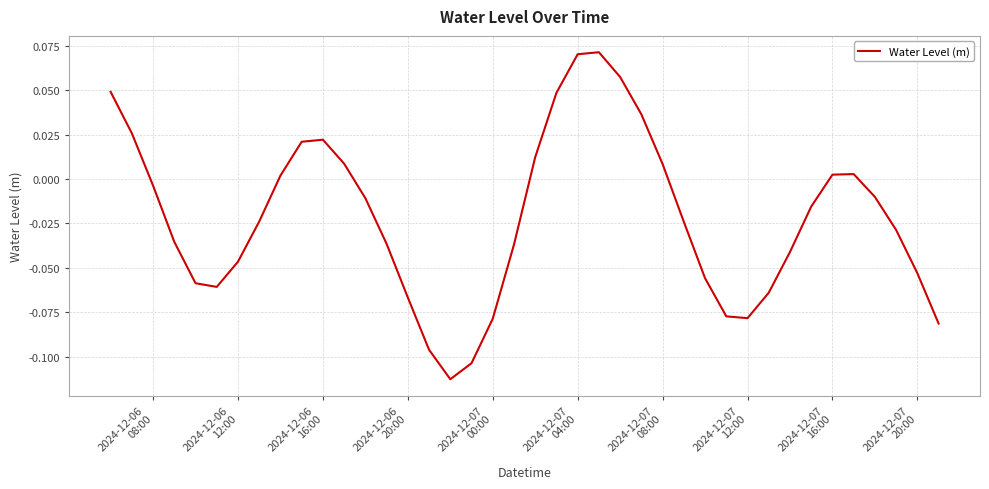

How many lines are shown in the chart?

1